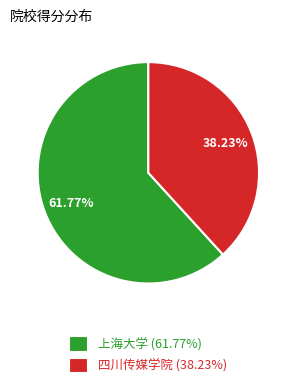

What percentage is NOT represented by 上海大学?

38.2%